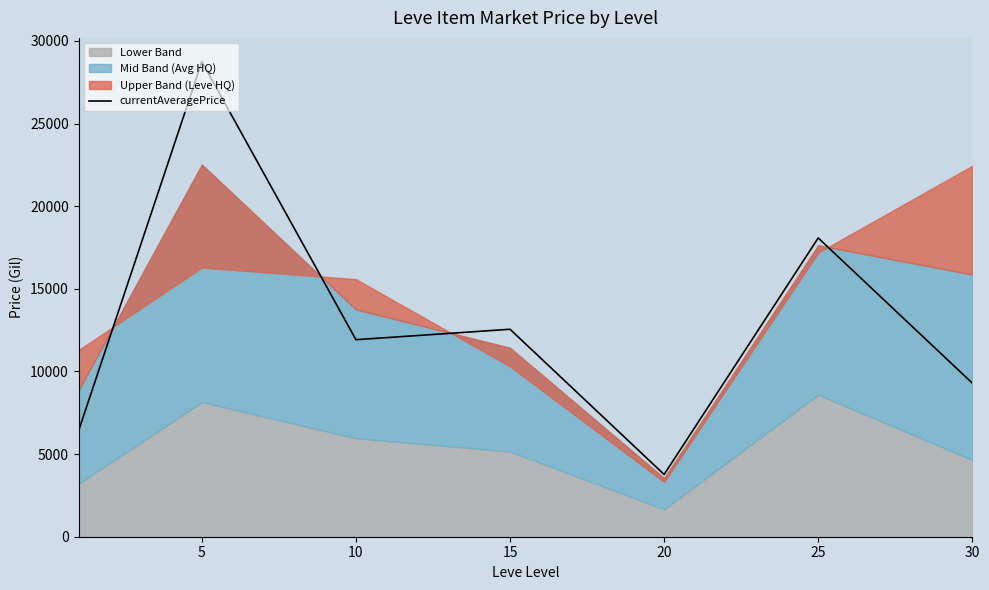

Approximately how many times larger is the value at 25 compared to 5?

0.6